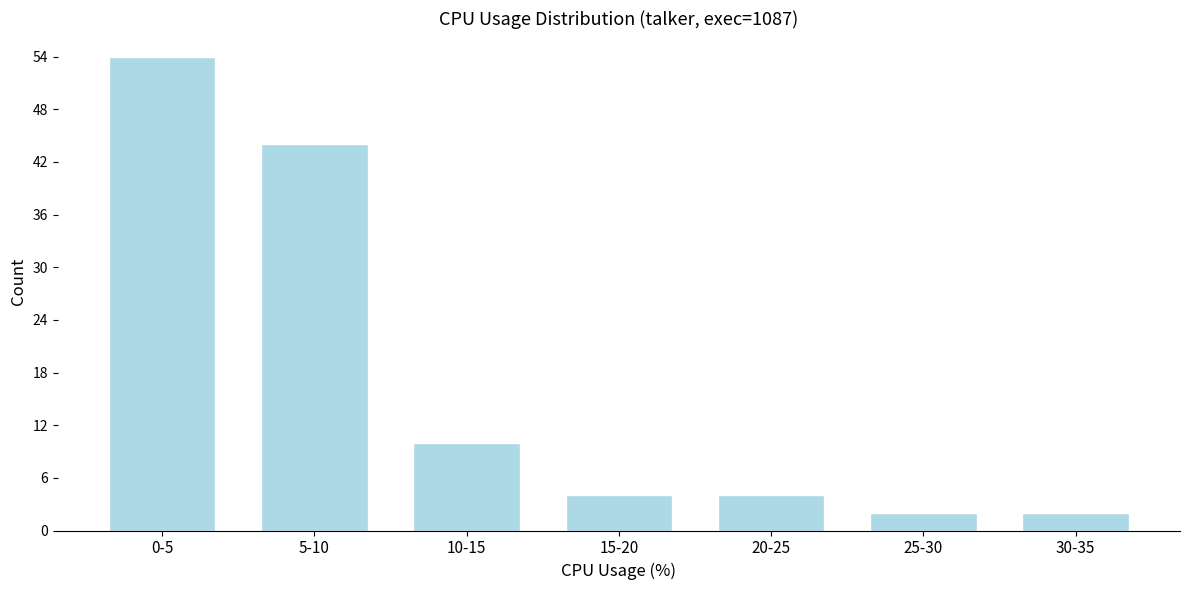

Reading left to right, what are all the values shown in this chart?

0-5=54	5-10=44	10-15=10	15-20=4	20-25=4	25-30=2	30-35=2